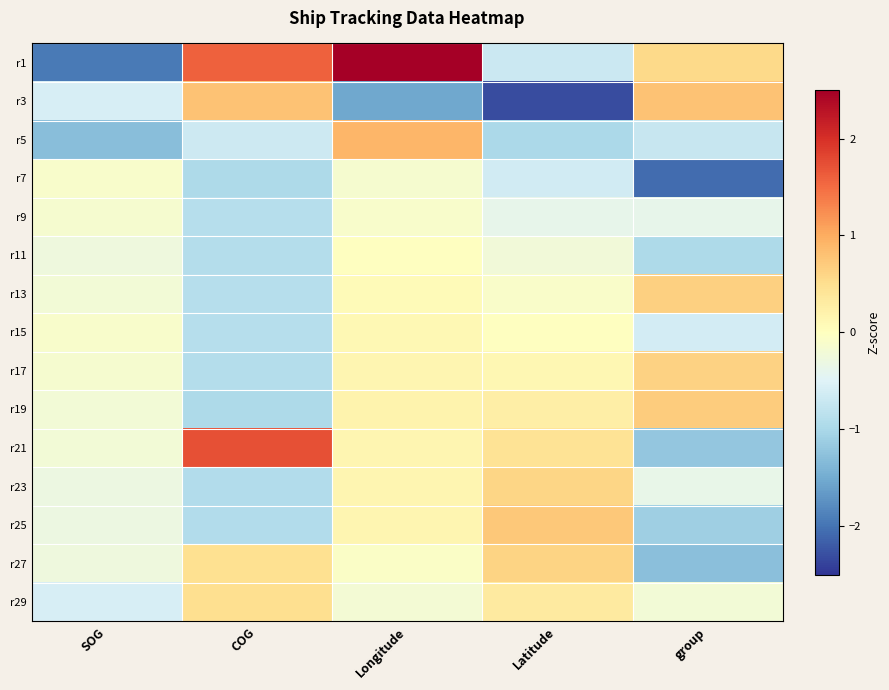

At group, list the series in order from largest to smallest.

r3, r19, r13, r17, r1, r29, r23, r9, r15, r5, r11, r25, r21, r27, r7